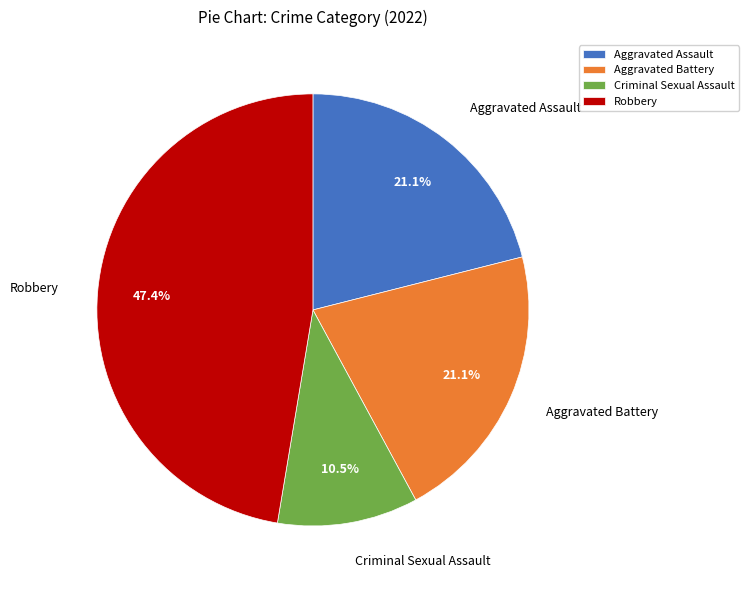

Does Aggravated Assault account for over 50% of the chart?

No